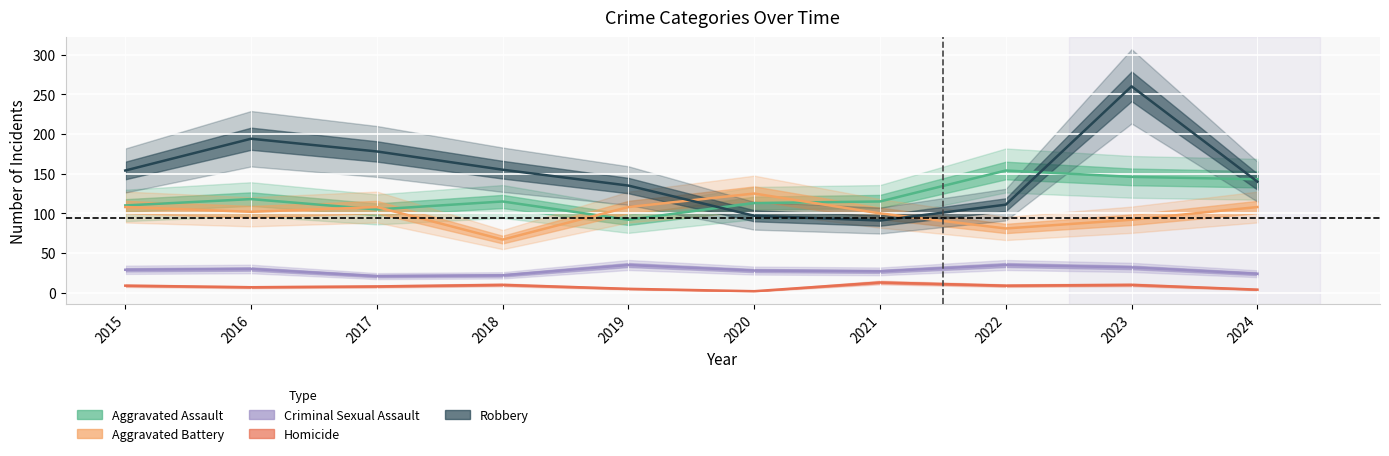

The Aggravated Battery series shows 61 at 2023. True or false?

False